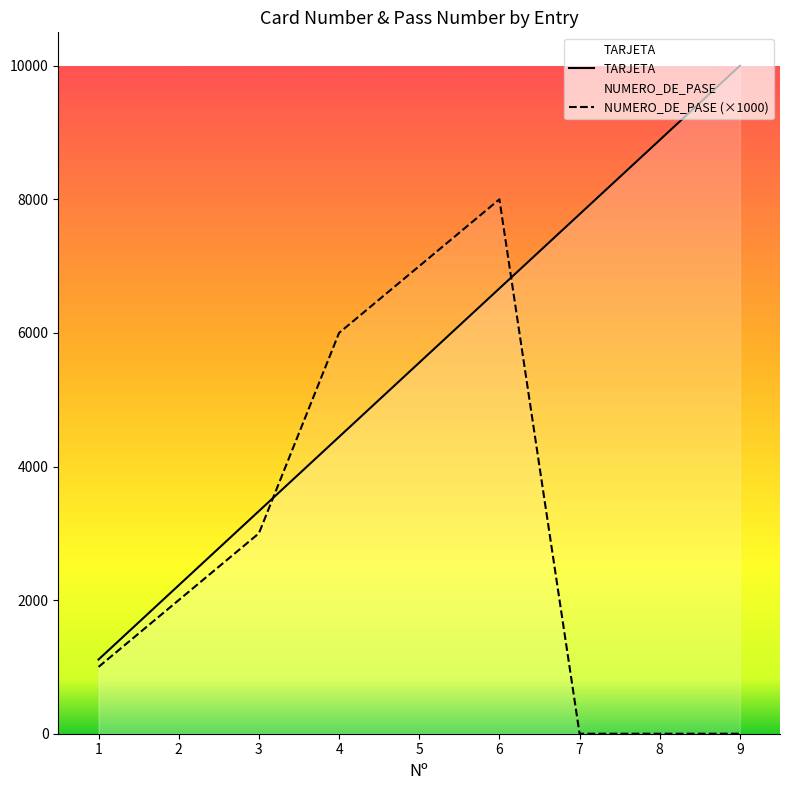

What is the average value of the TARJETA series?

5555